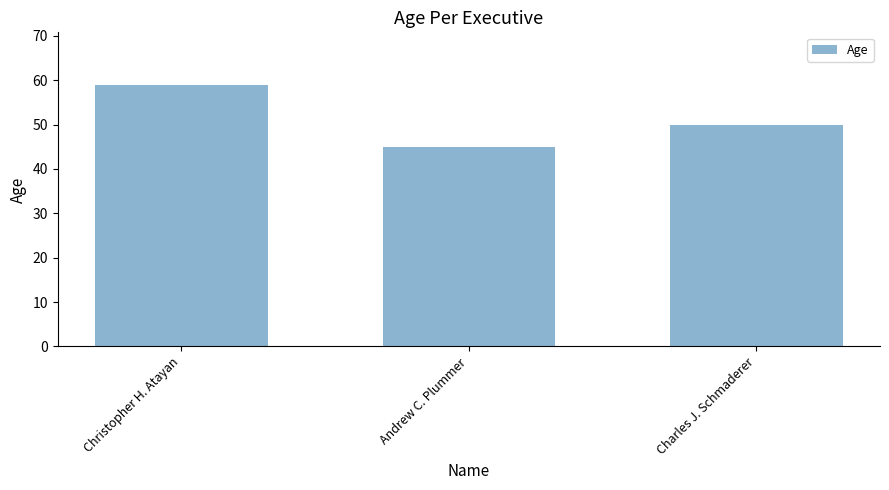

What is the approximate value at Charles J. Schmaderer?

50